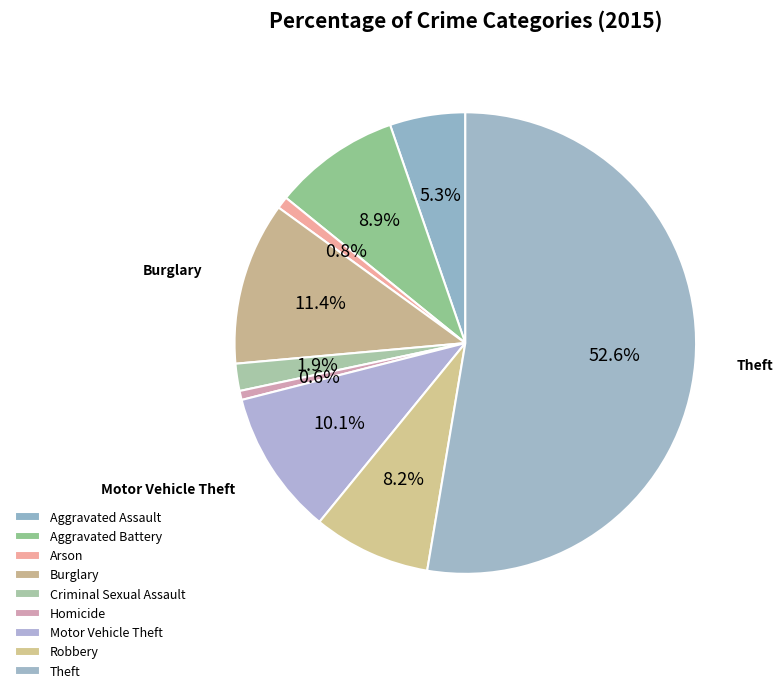

What is the ratio of the value at Robbery to the value at Theft?

0.2